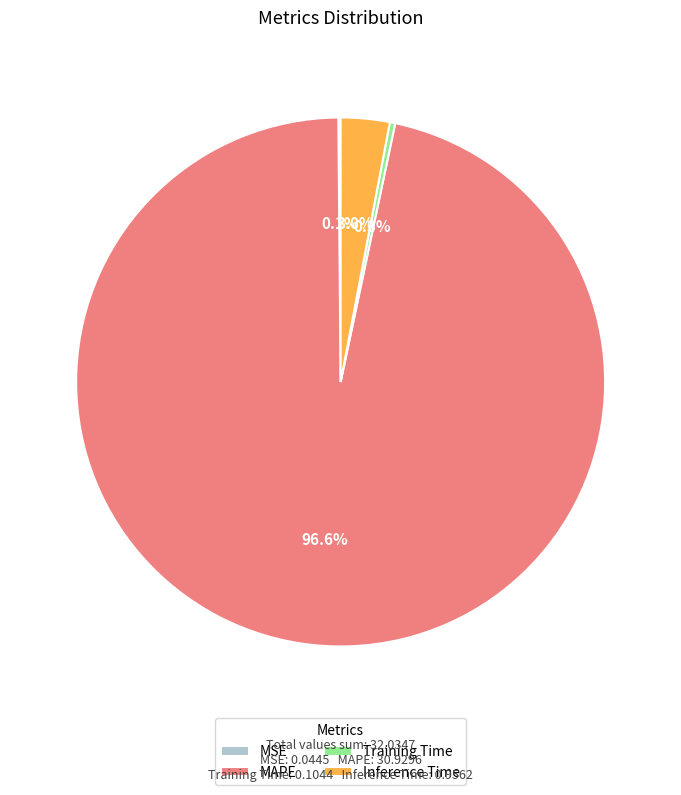

What portion of the pie excludes Inference Time?

97.0%